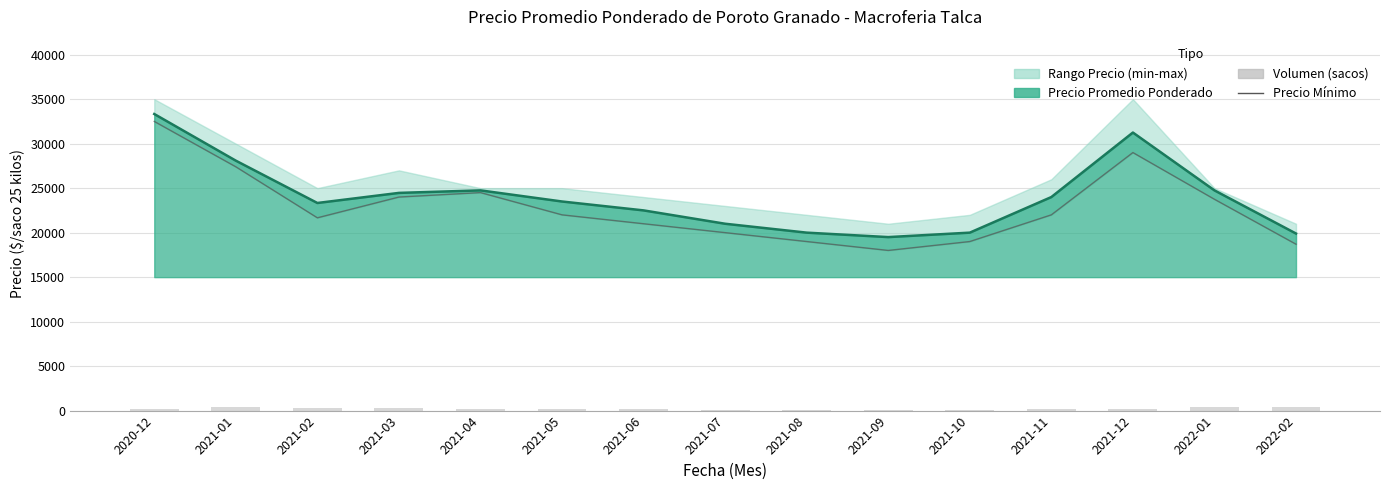

The value of Precio Mínimo at 2021-12 is 29000. True or false?

True